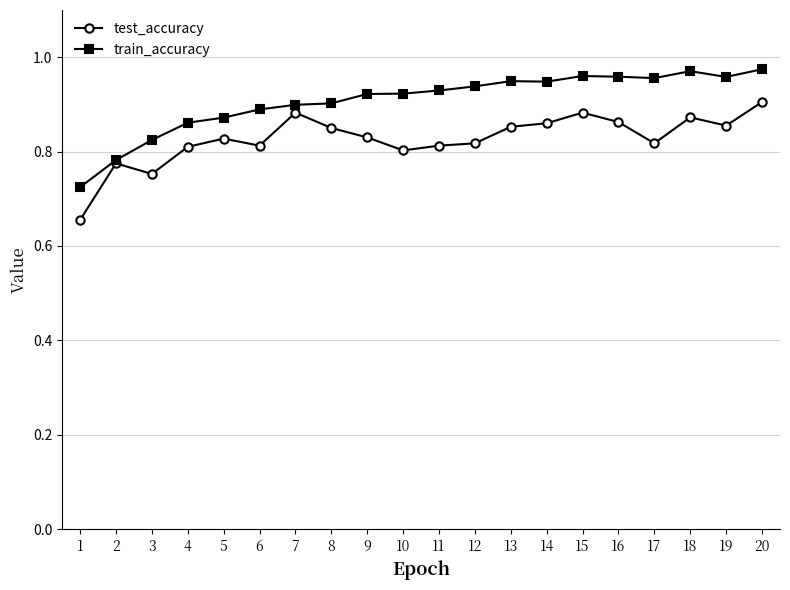

What is the total value across all series at 10?

1.7